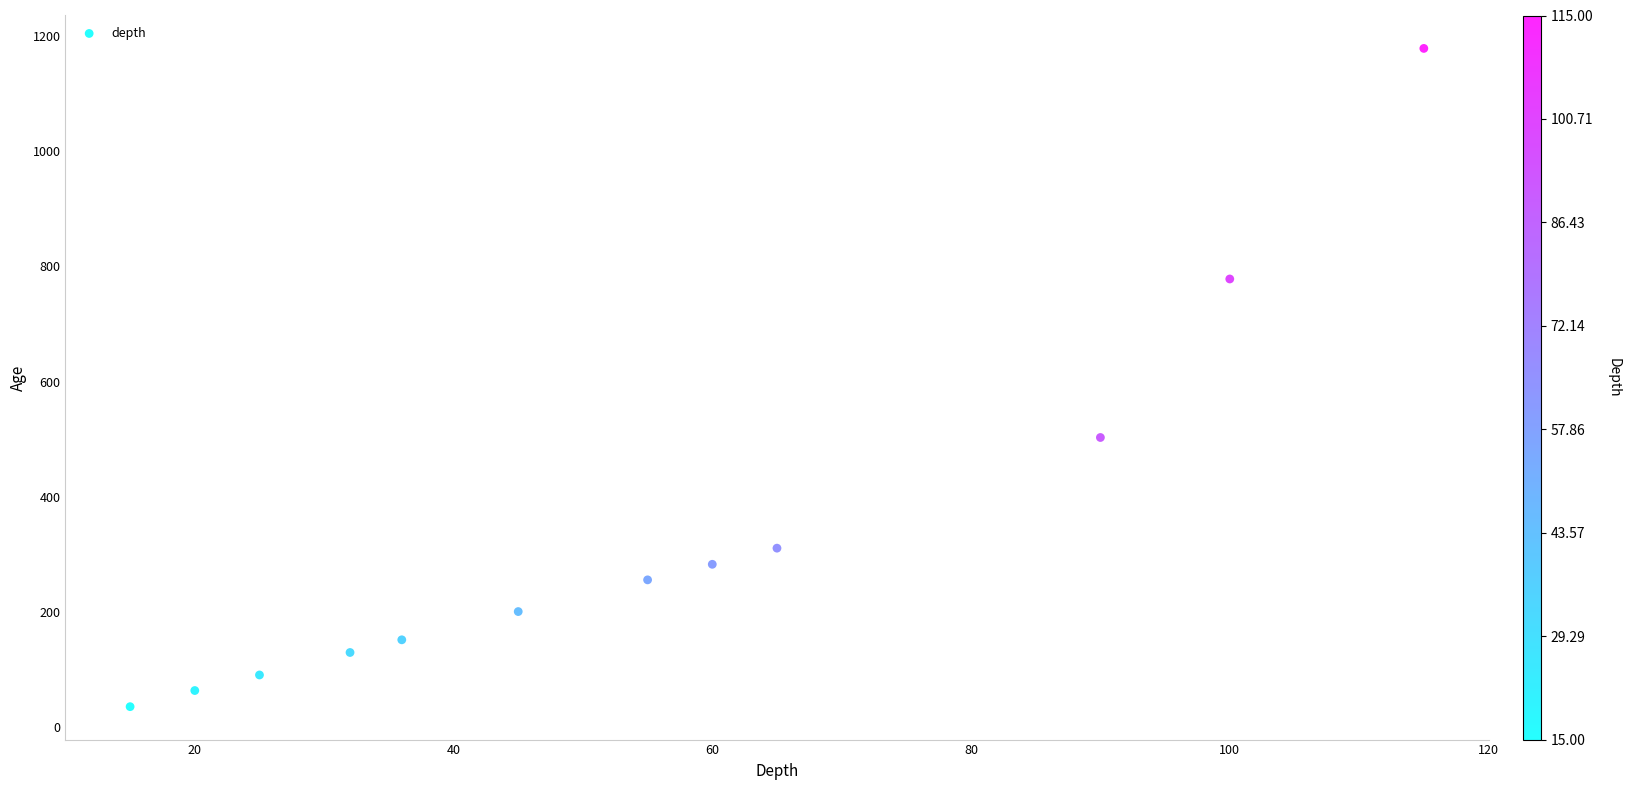

What Y value in the scatter plot is closest to 607?

503